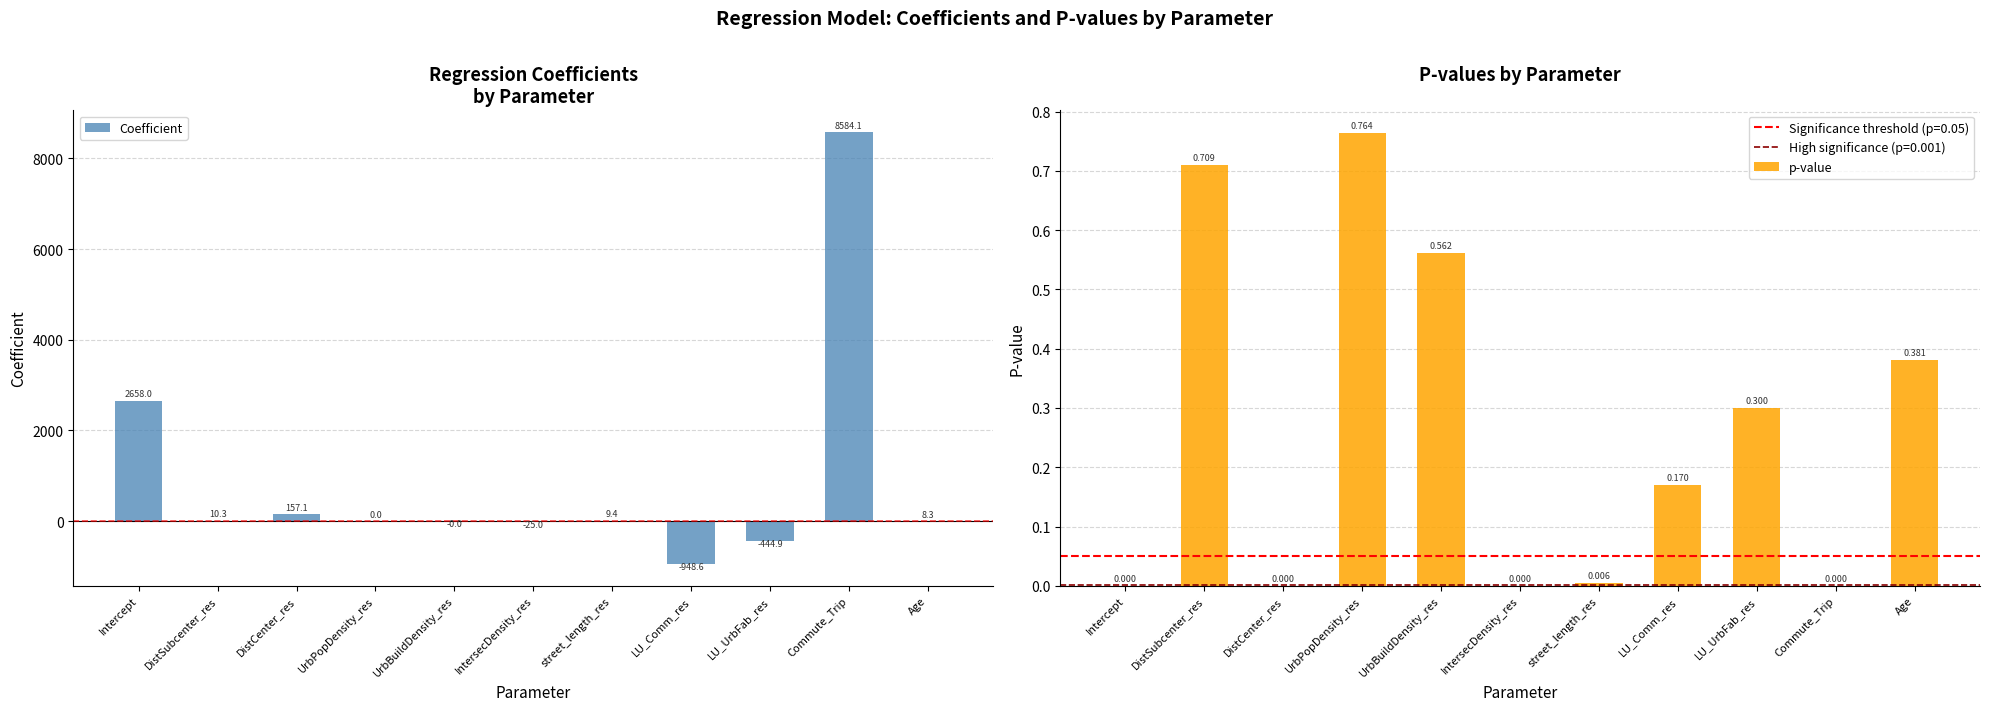

Reading left to right, extract all data points from this chart.

Coefficient: Intercept=2658.0	DistSubcenter_res=10.3	DistCenter_res=157.1	UrbPopDensity_res=0.0	UrbBuildDensity_res=-0.0	IntersecDensity_res=-25.0	street_length_res=9.4	LU_Comm_res=-948.6	LU_UrbFab_res=-444.9	Commute_Trip=8584.1	Age=8.3
p-value: Intercept=0.0	DistSubcenter_res=0.7	DistCenter_res=0.0	UrbPopDensity_res=0.8	UrbBuildDensity_res=0.6	IntersecDensity_res=0.0	street_length_res=0.0	LU_Comm_res=0.2	LU_UrbFab_res=0.3	Commute_Trip=0.0	Age=0.4